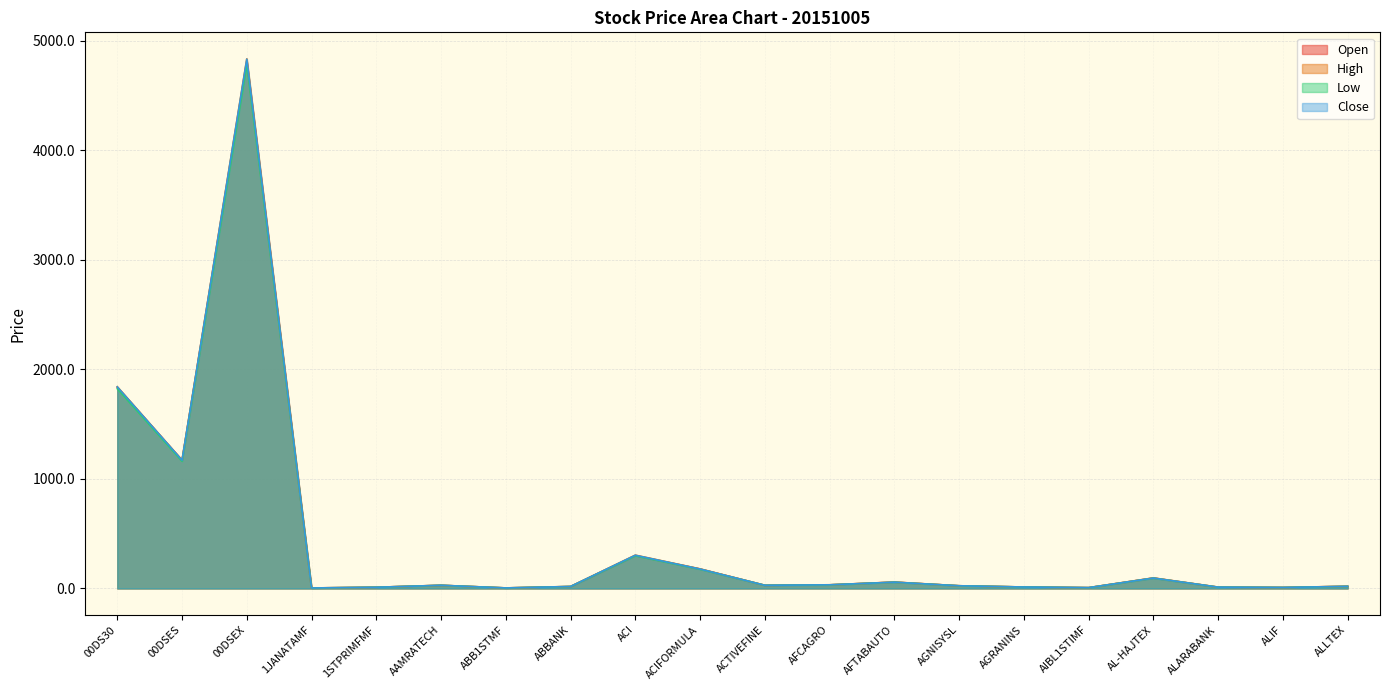

True or false: Low has a value of 28.6 at AAMRATECH.

True